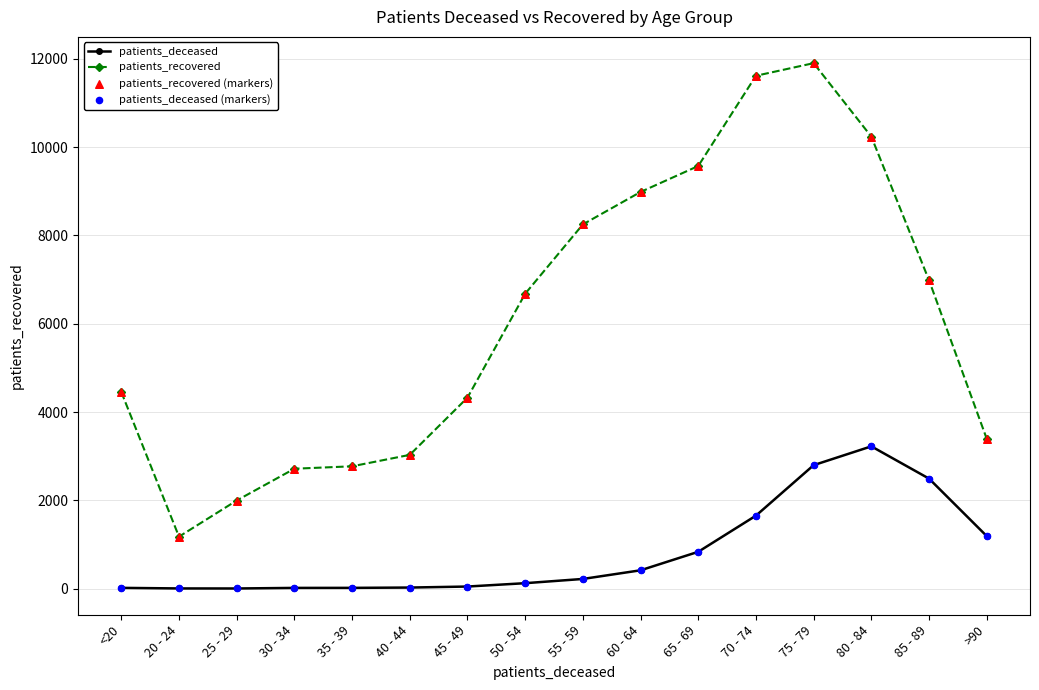

What is the total value across all series at 40 - 44?

3054